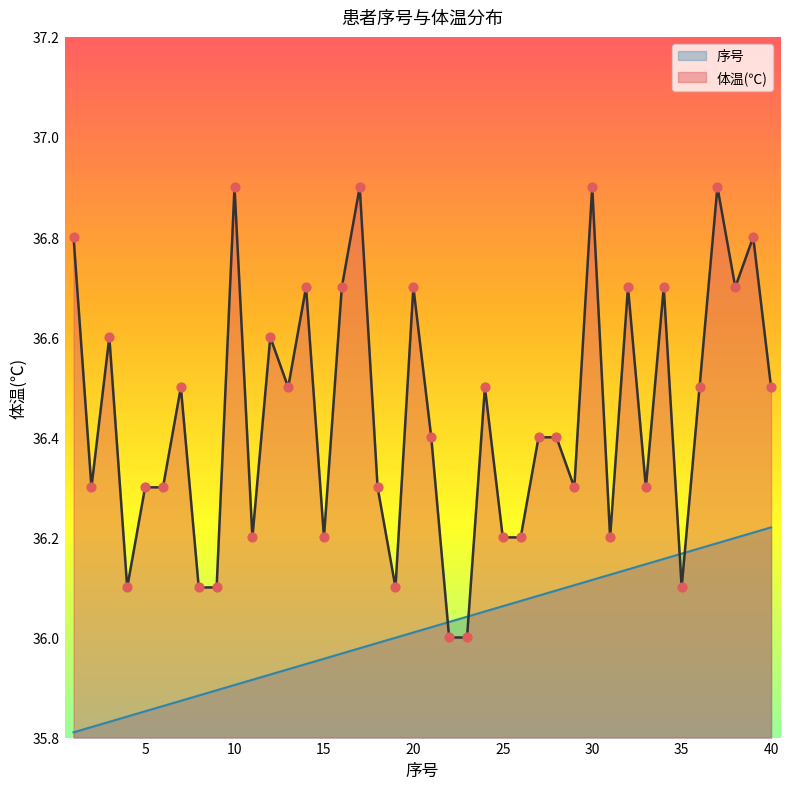

At how many categories does at least one series exceed 36?

40